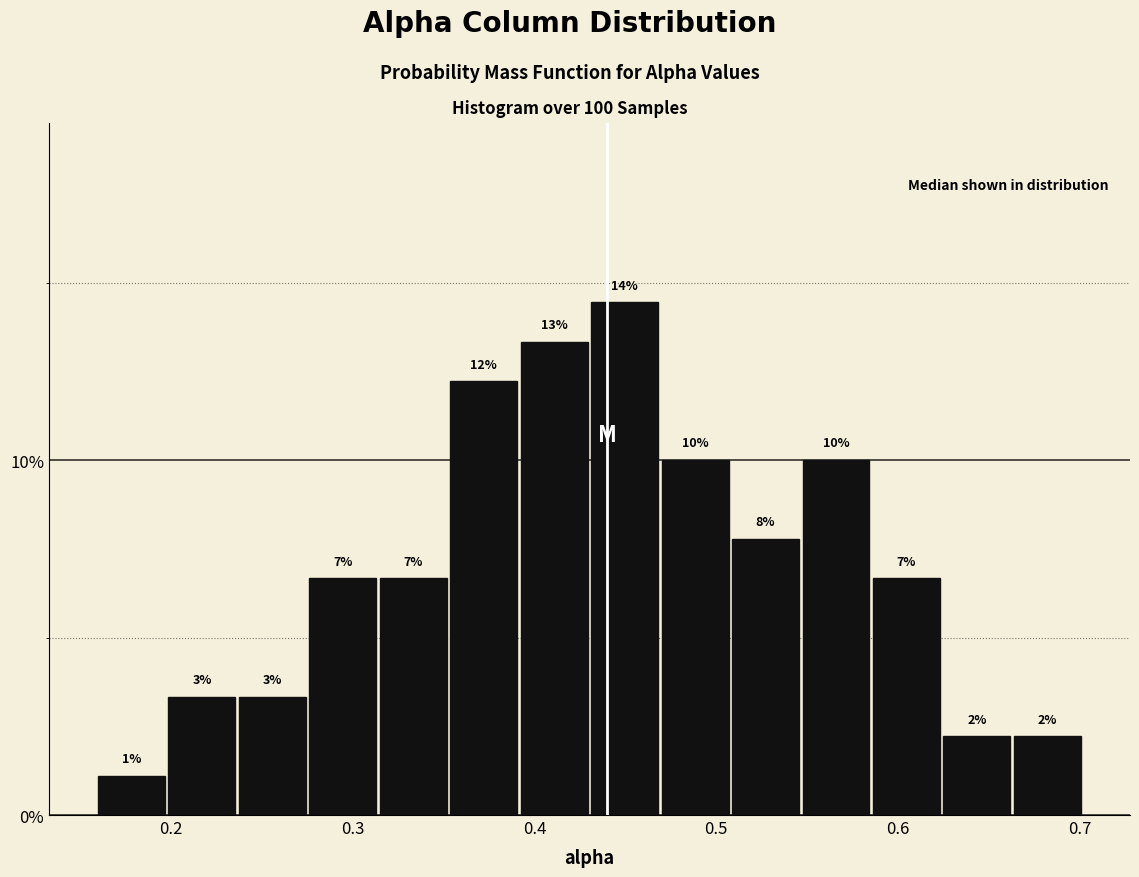

Read against the x-axis, roughly where is the centre of the tallest bar?

0.45